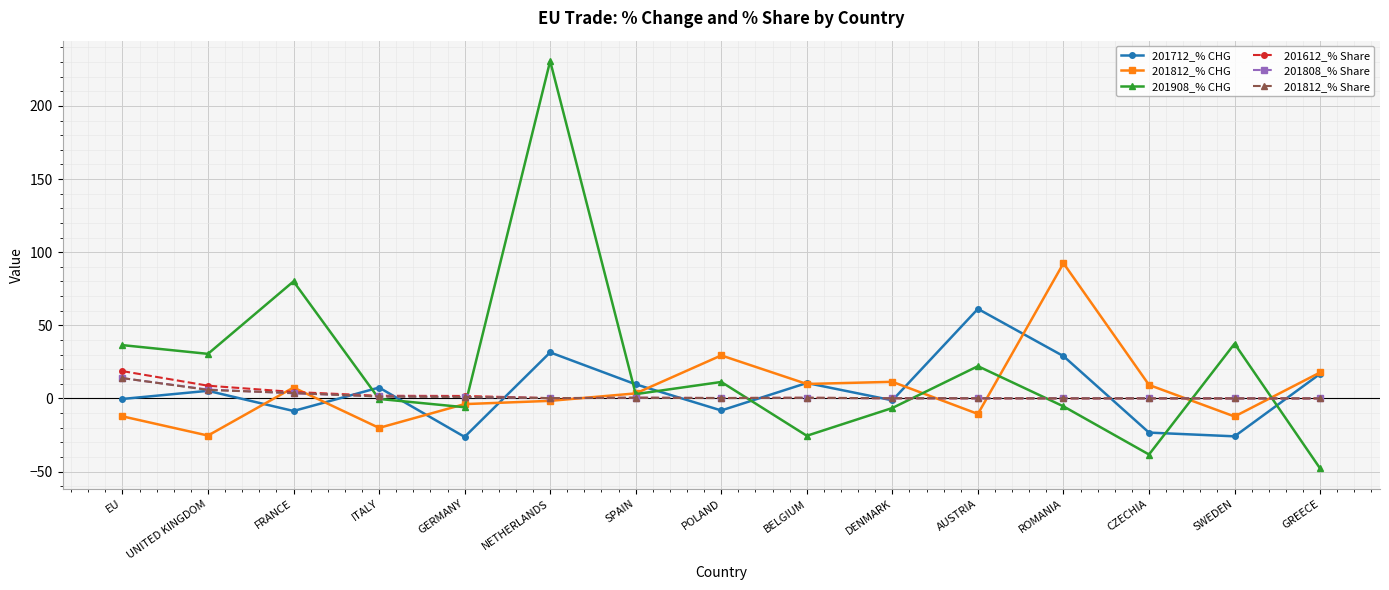

What is the average value of the 201712_% CHG series?

5.2